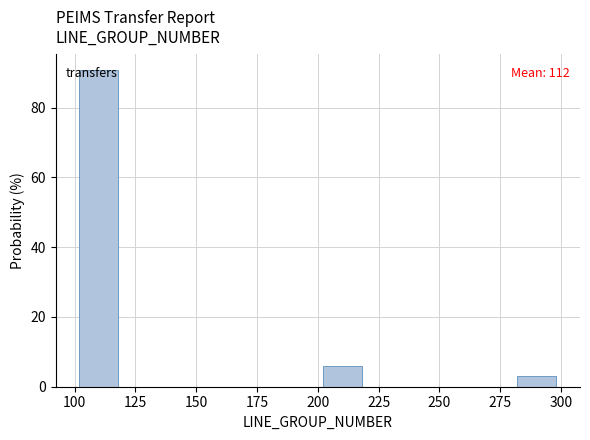

Which range on the x-axis has the tallest bar?

100 to 120